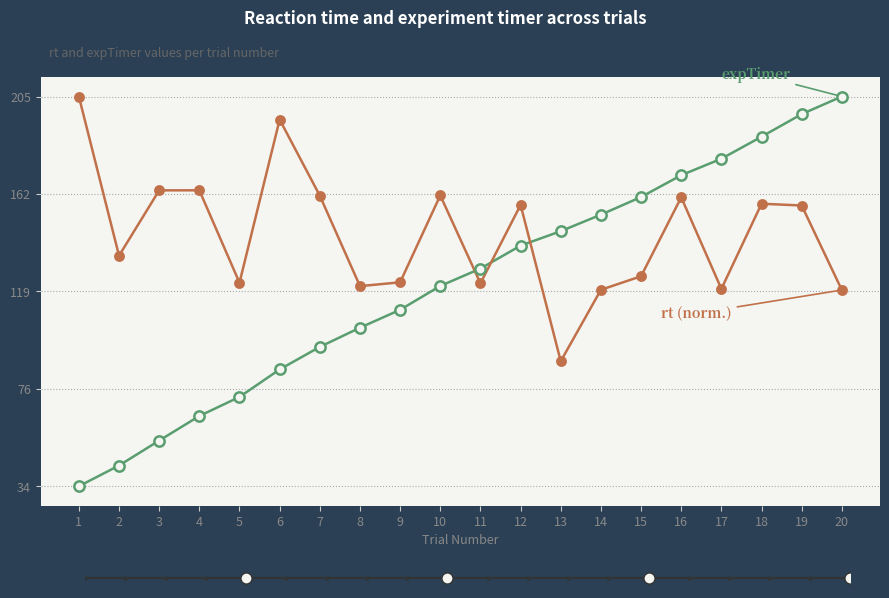

What is the difference between the highest and lowest values at 18?

29.4